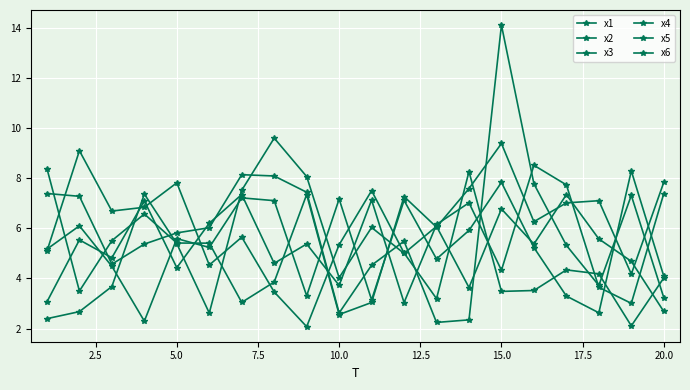

How many lines are shown in the chart?

6